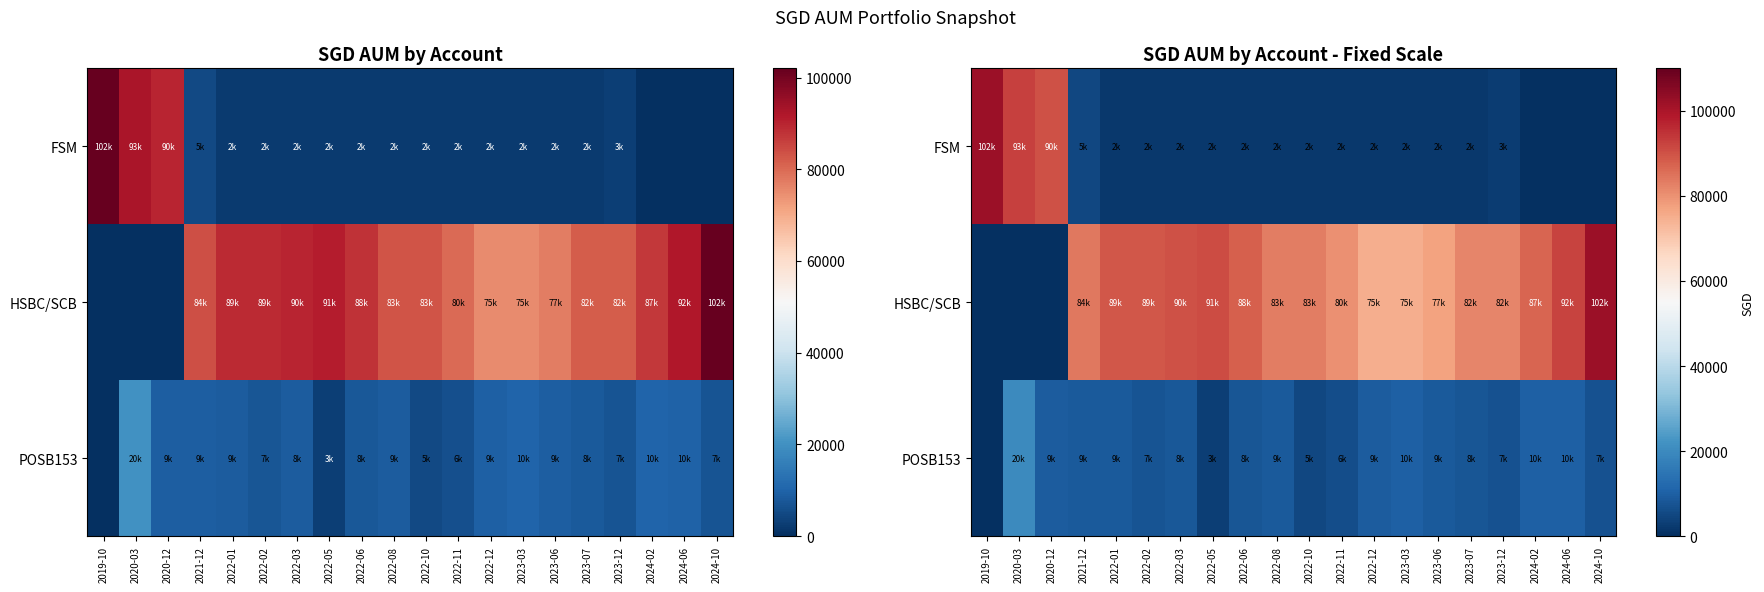

How many values in the POSB153 series exceed 8672?

9